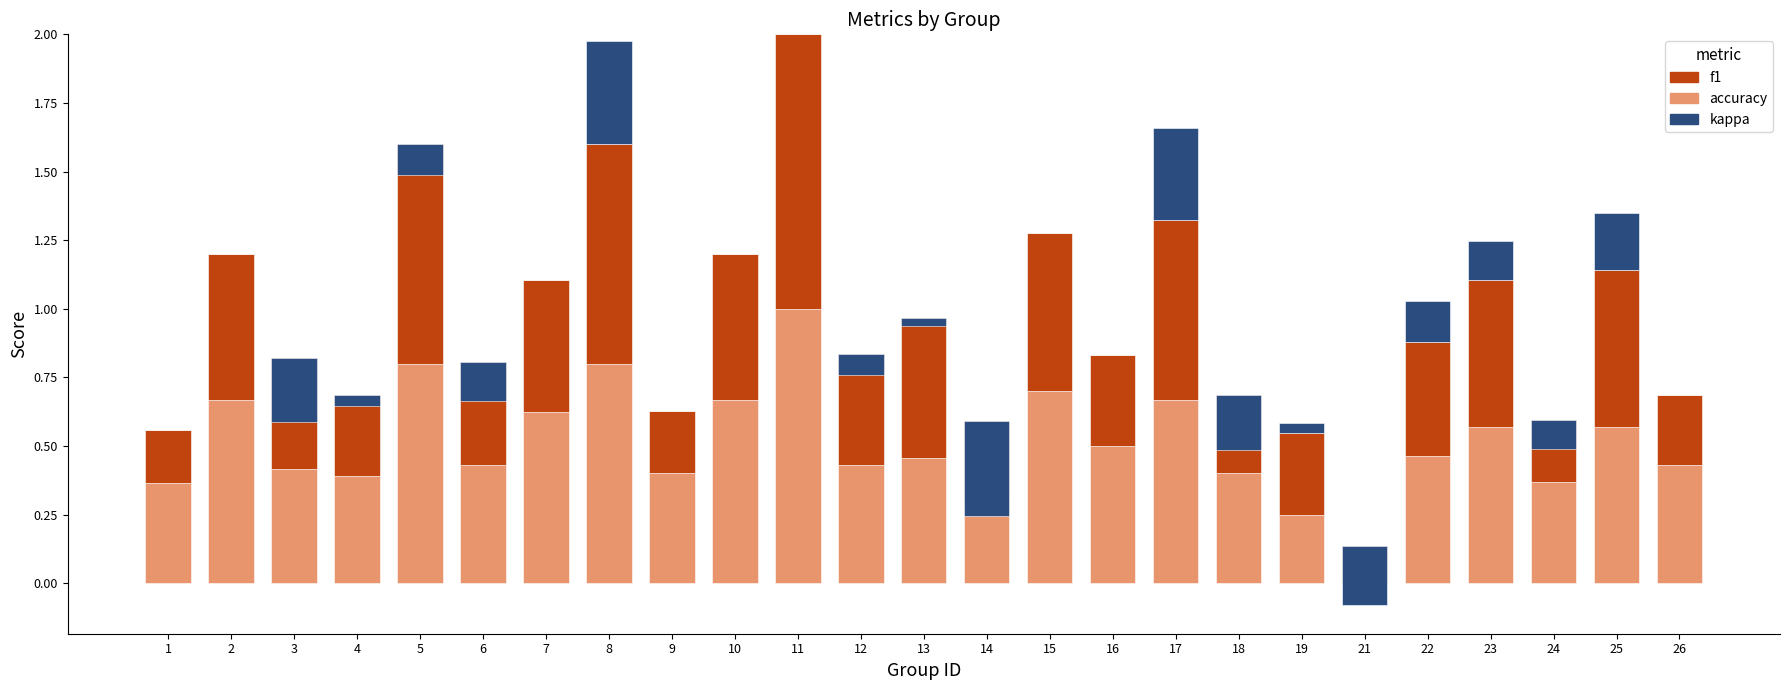

How many series are shown in this chart?

3